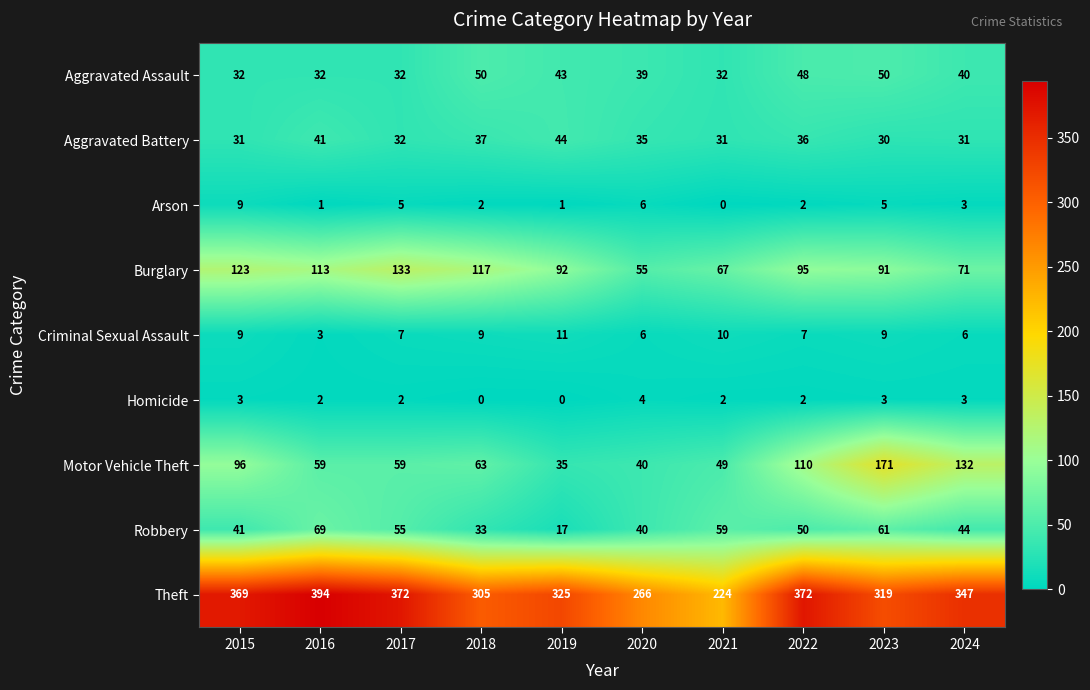

Is the value of Aggravated Assault at 2021 greater than the value of Arson at 2019?

Yes